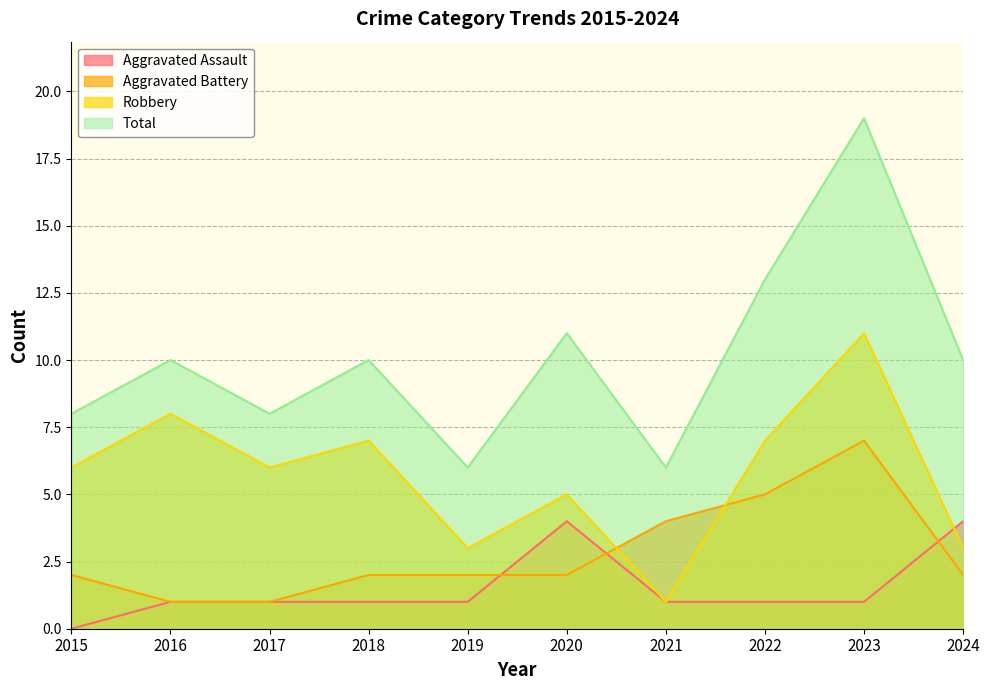

Which series has the largest total across all categories?

Total